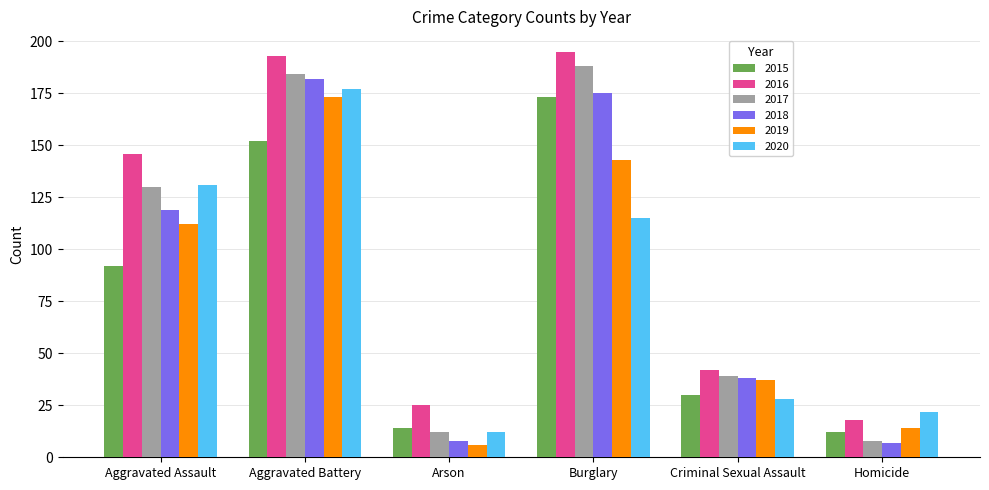

What is the label of the 4th bar from the right?

Arson